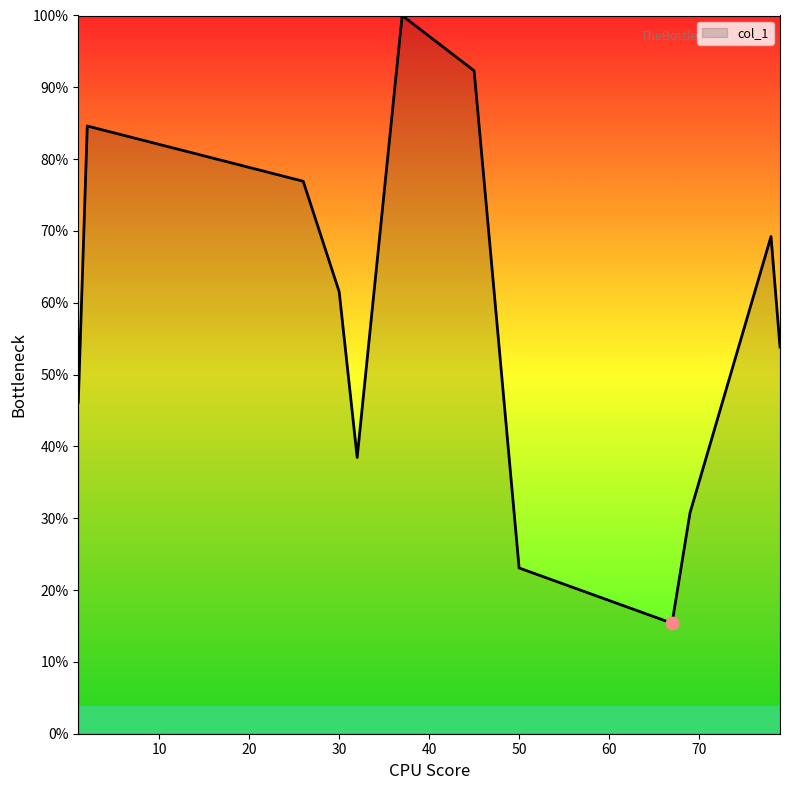

Is this an area chart (filled region under the line)?

Yes